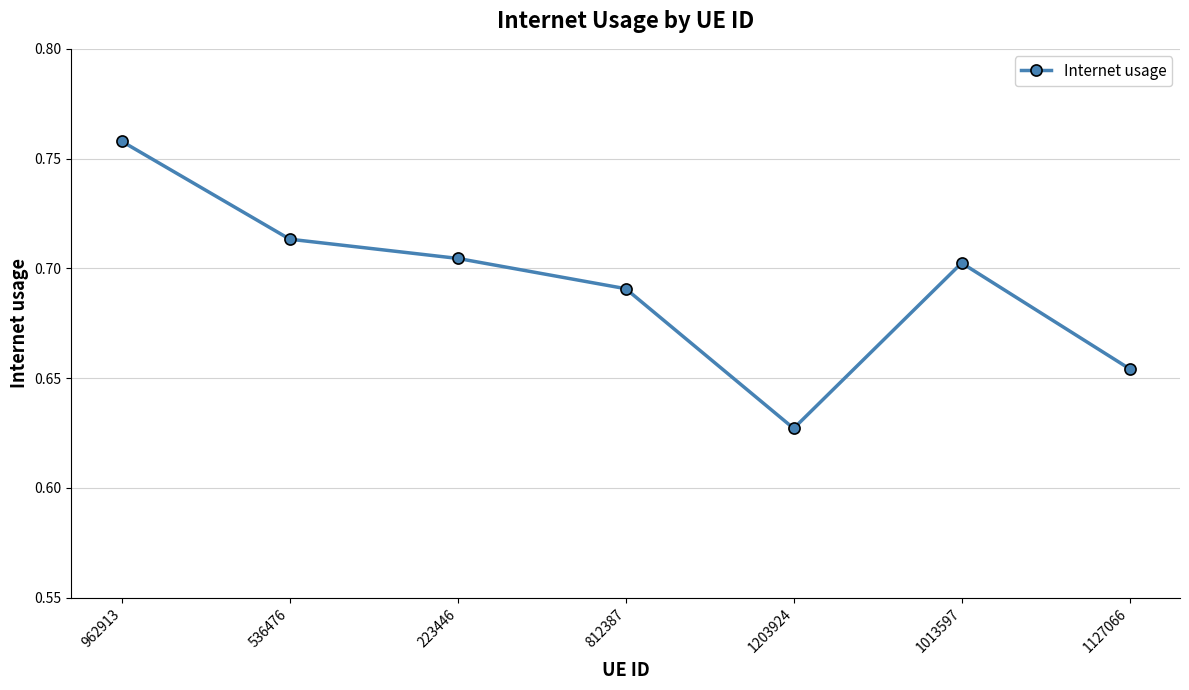

True or false: the data shows 0.7 at 812387.

True